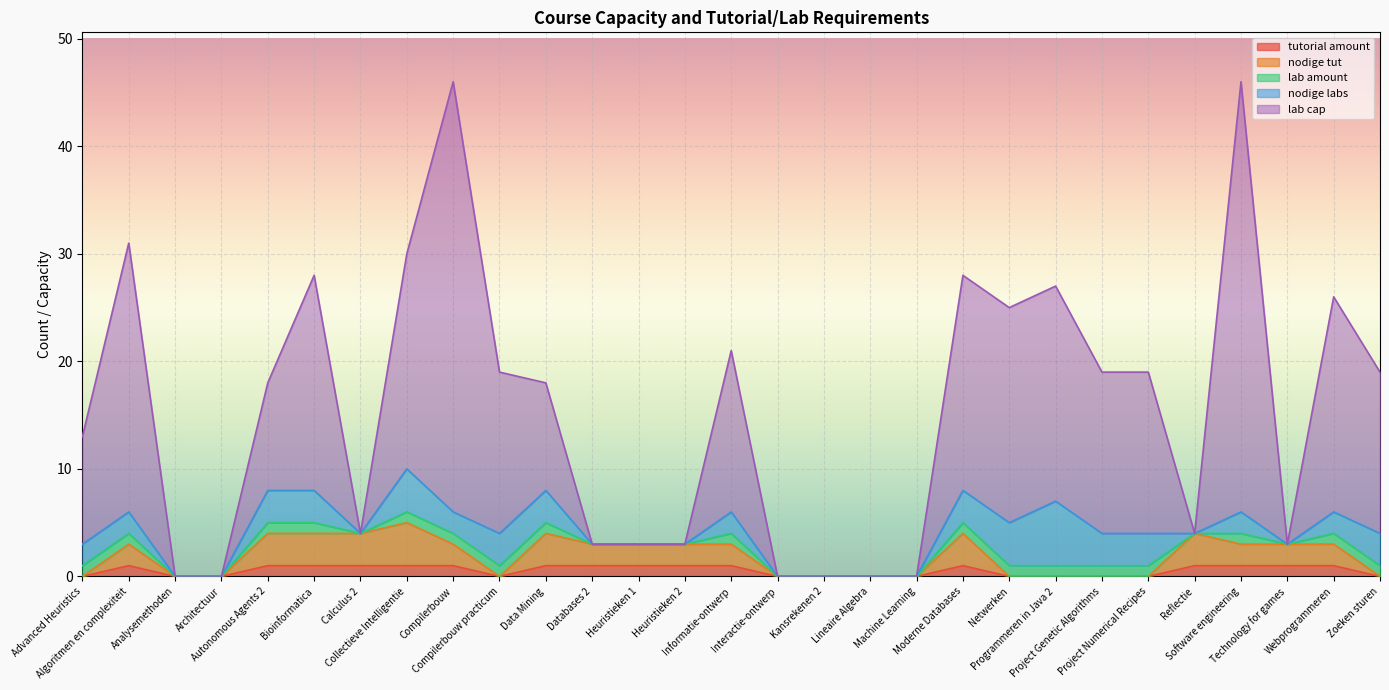

What is the sum of the tutorial amount values at Compilerbouw practicum and Databases 2?

1